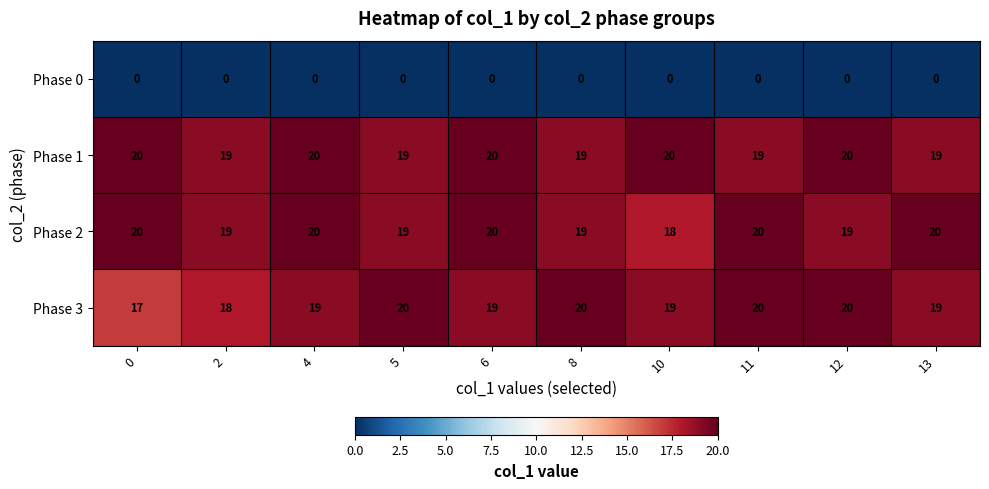

How many Phase 3 values are between 19 and 20?

8